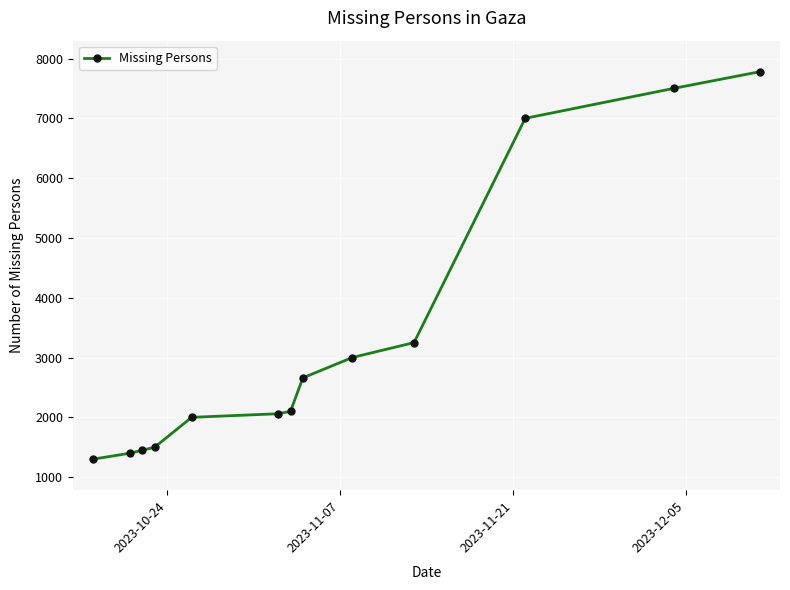

What is the maximum value shown in the chart?

7780